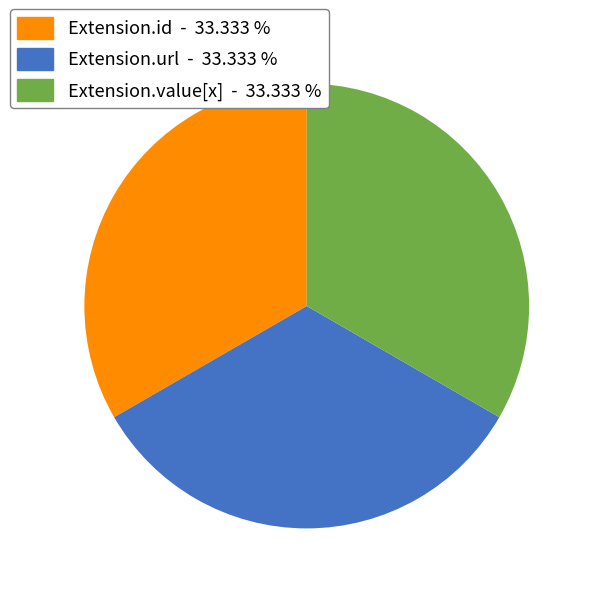

Is there any slice that represents more than half of the pie?

No